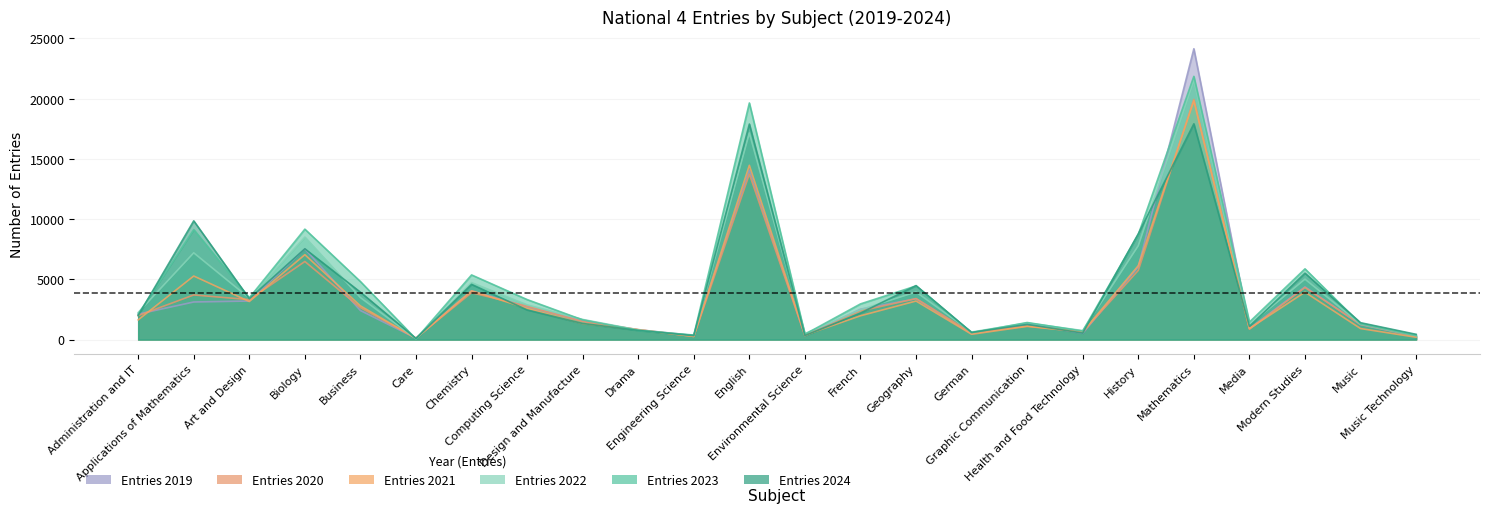

In Entries 2022, how many points are lower than both neighbors (excluding endpoints)?

7